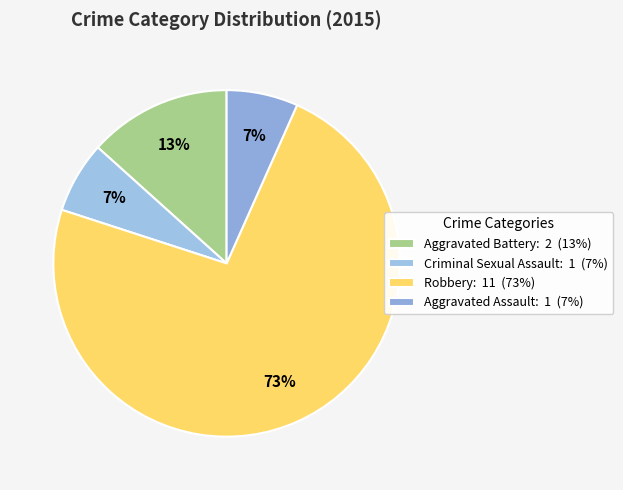

How many slices are in this pie chart?

4